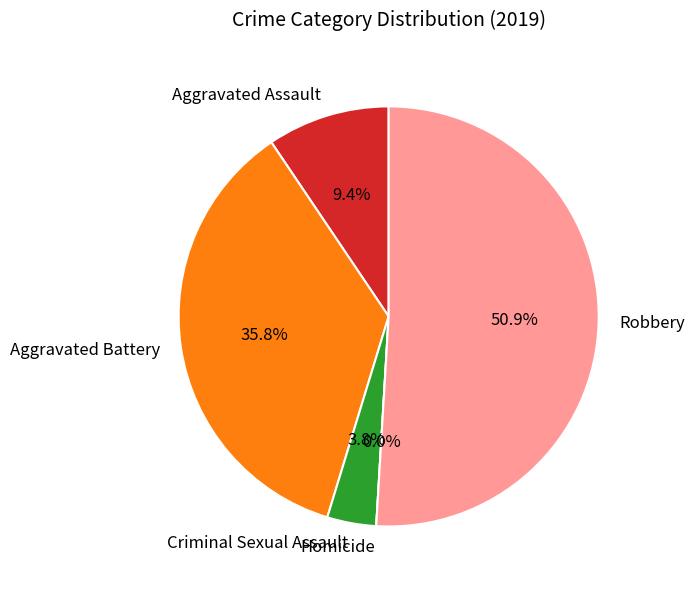

How many slices are in this pie chart?

5